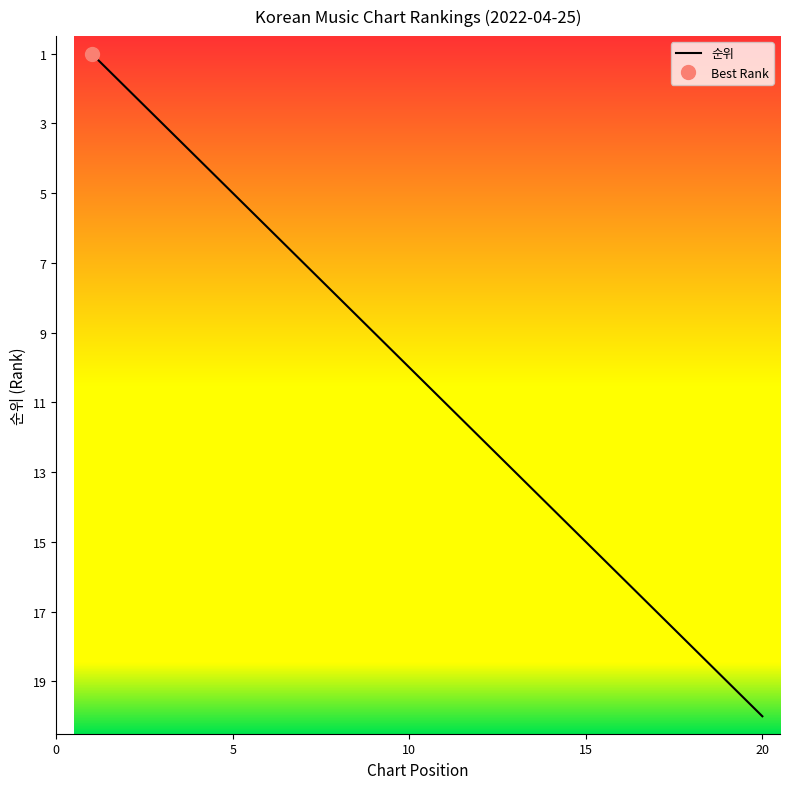

Reading right to left, what are all the values shown in this chart?

20	19	18	17	16	15	14	13	12	11	10	9	8	7	6	5	4	3	2	1